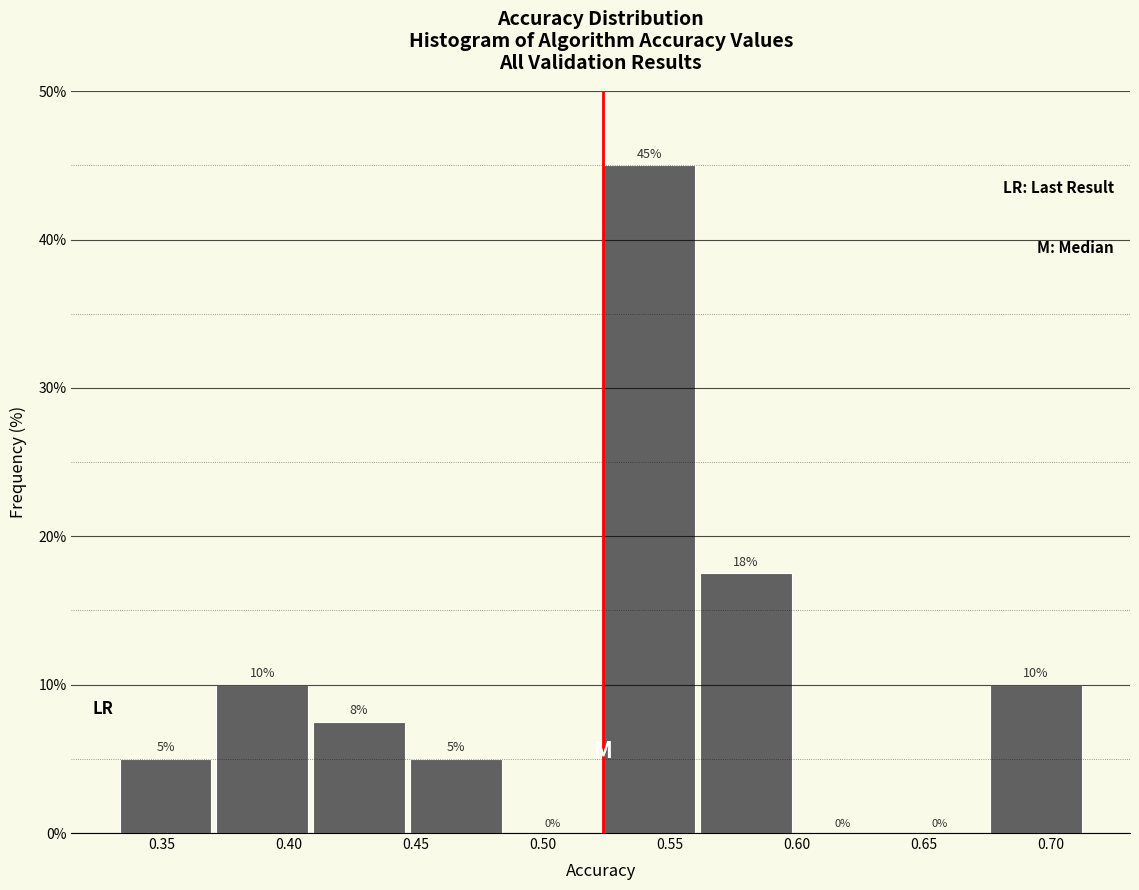

Over which range of the x-axis is the bar tallest?

0.525 to 0.560